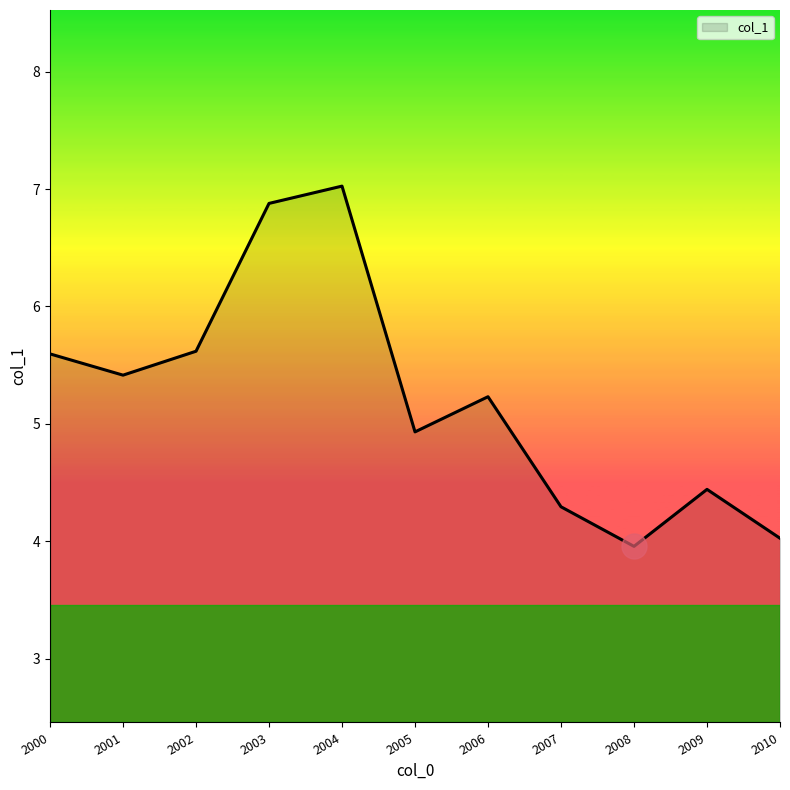

What is the greatest value displayed?

7.0